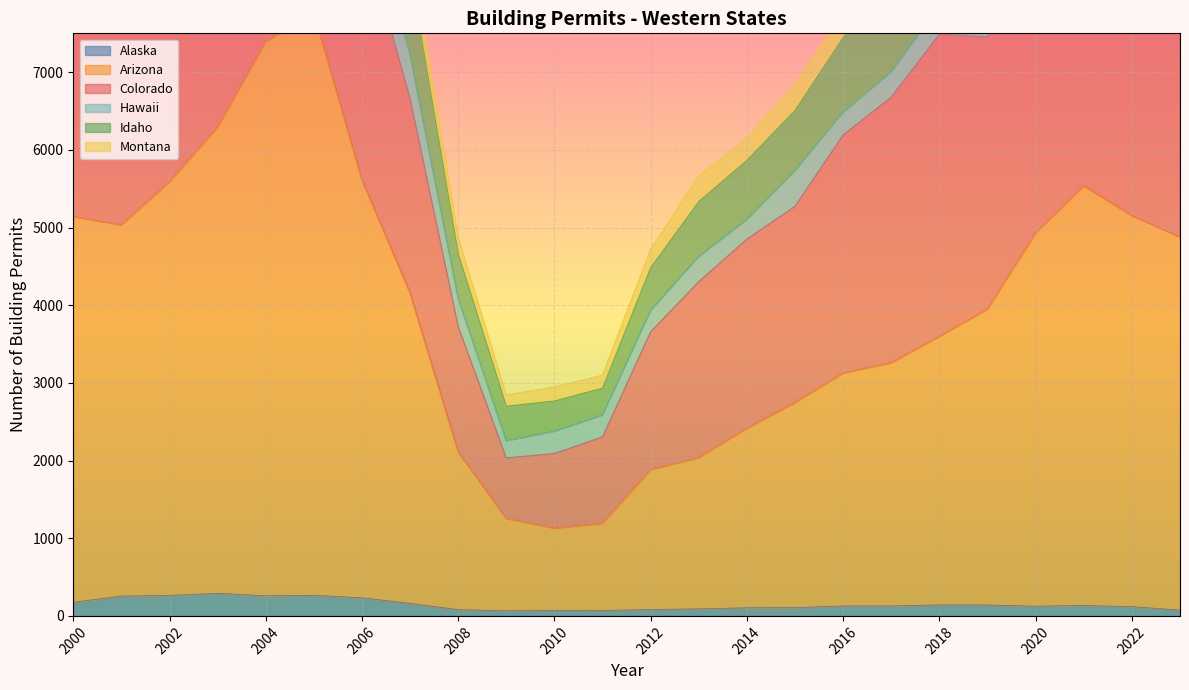

True or false: Colorado has more than 0 points higher than both neighbors.

True